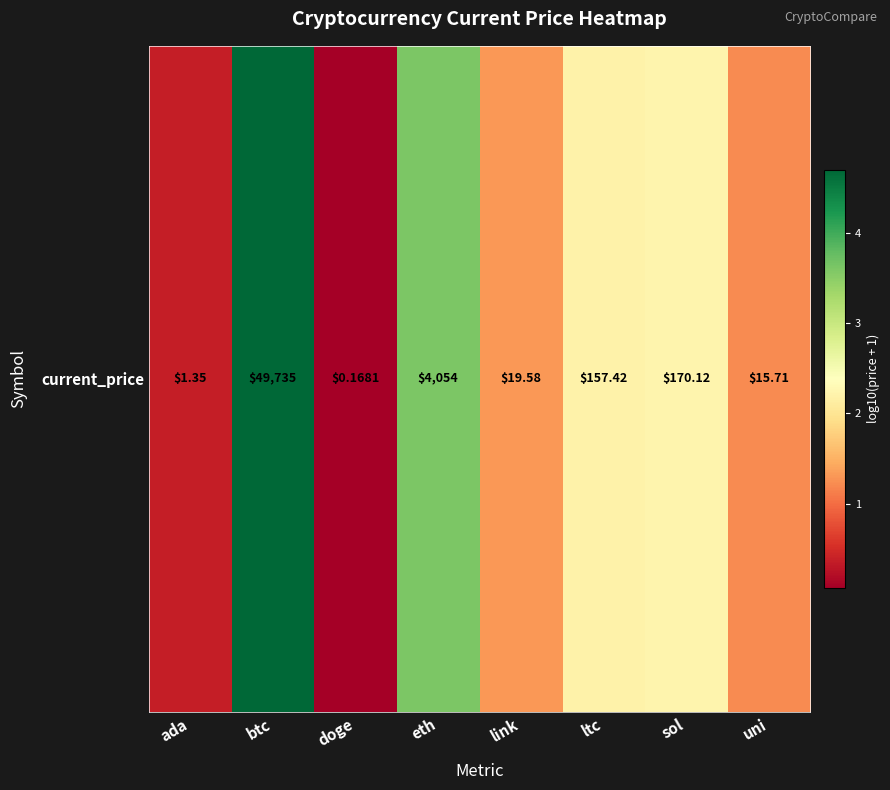

What is the difference between the values at ada and doge?

0.3